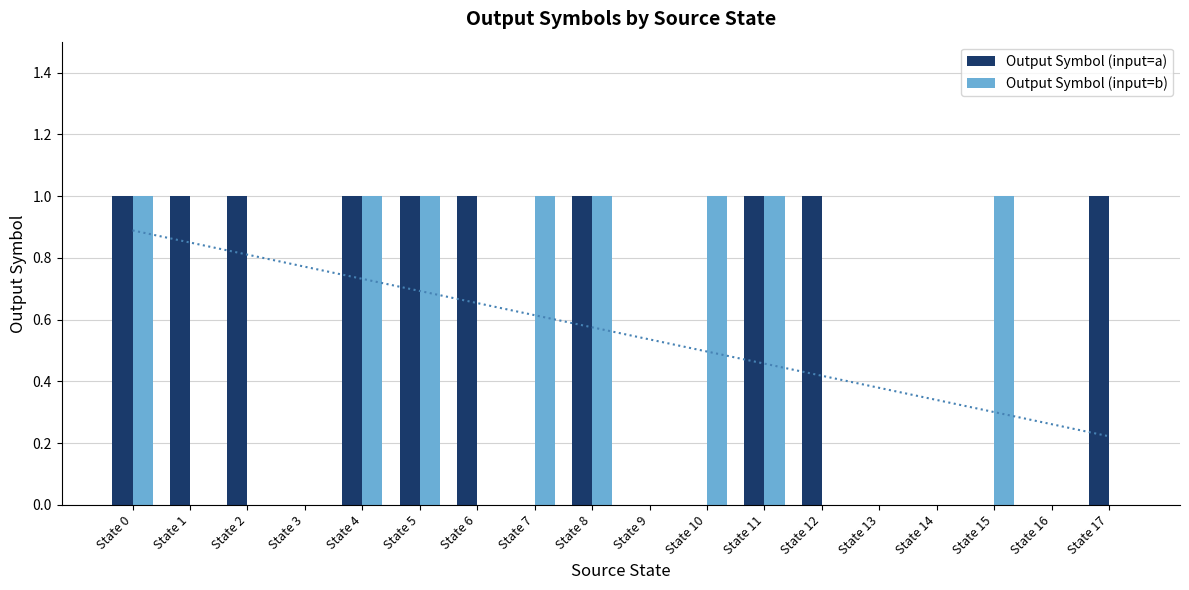

Which series has the largest total across all categories?

Output Symbol (input=a)